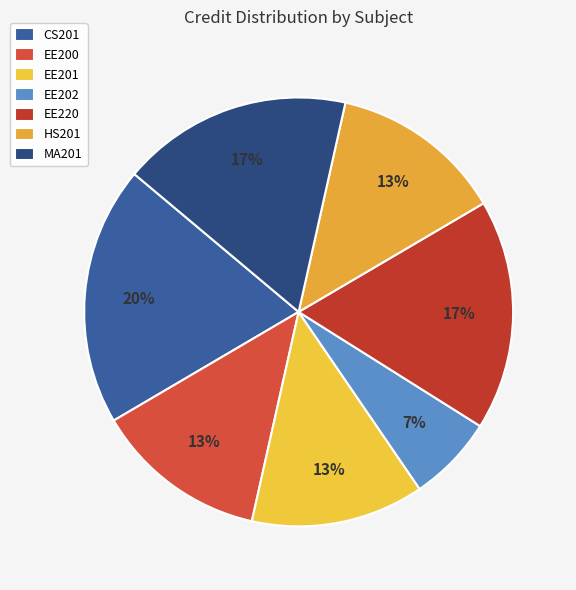

Rank the categories by value from highest to lowest.

CS201, EE220, MA201, EE200, EE201, HS201, EE202